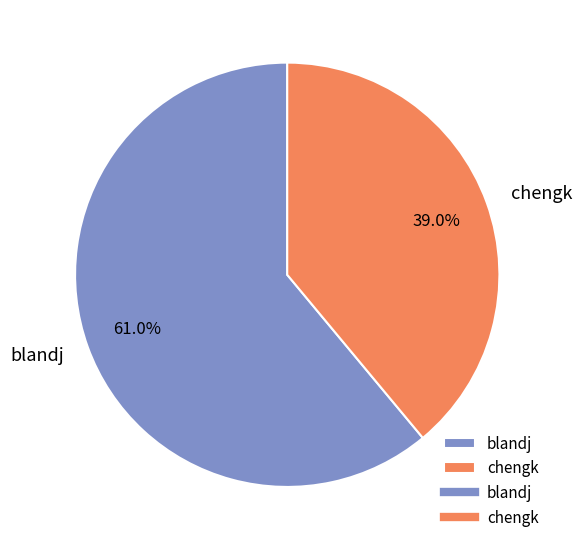

Does blandj account for over 50% of the chart?

Yes